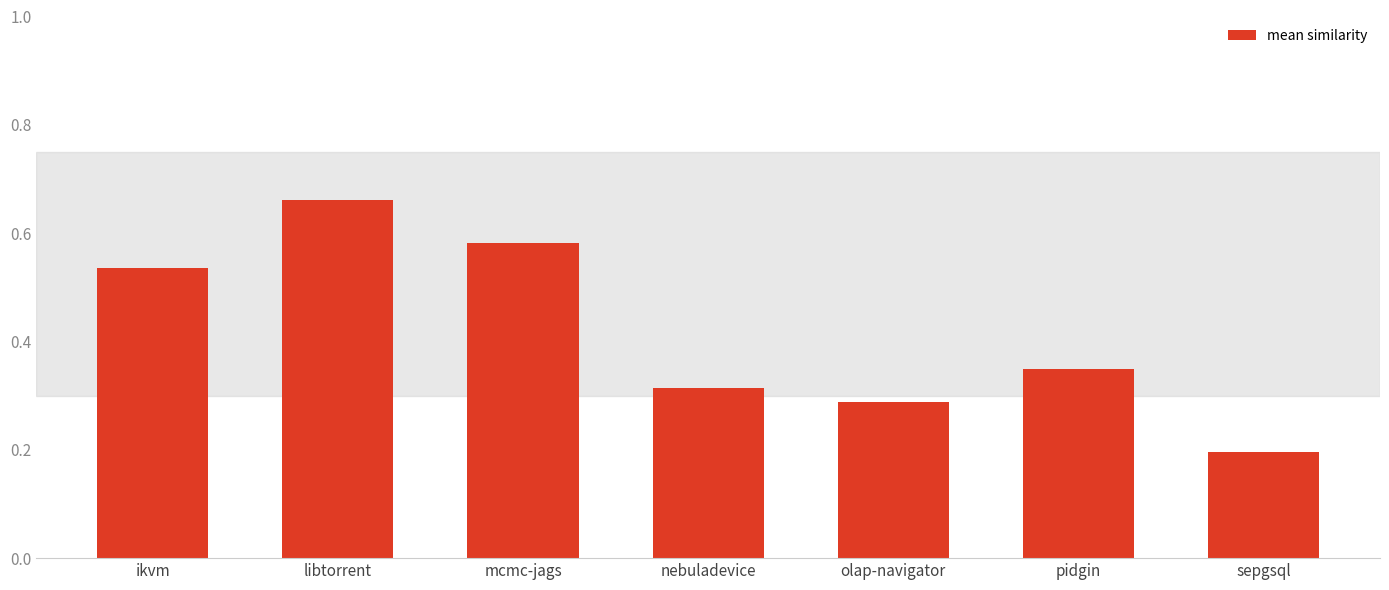

Which label corresponds to the largest value in the chart?

libtorrent